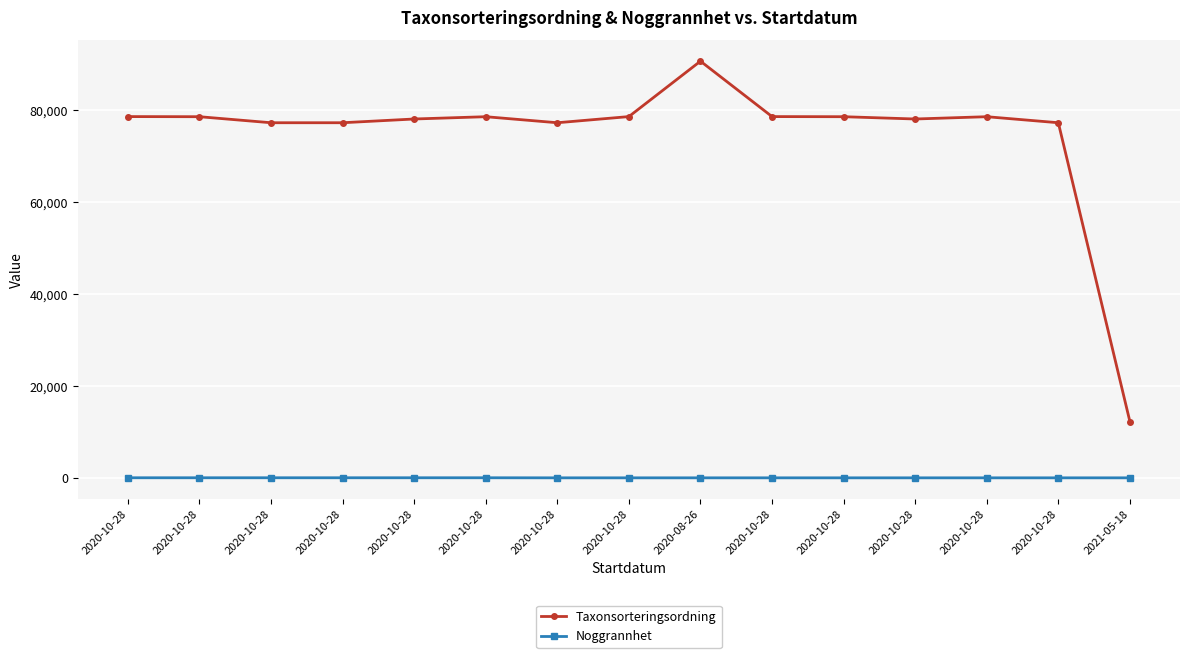

How many lines are shown in the chart?

2